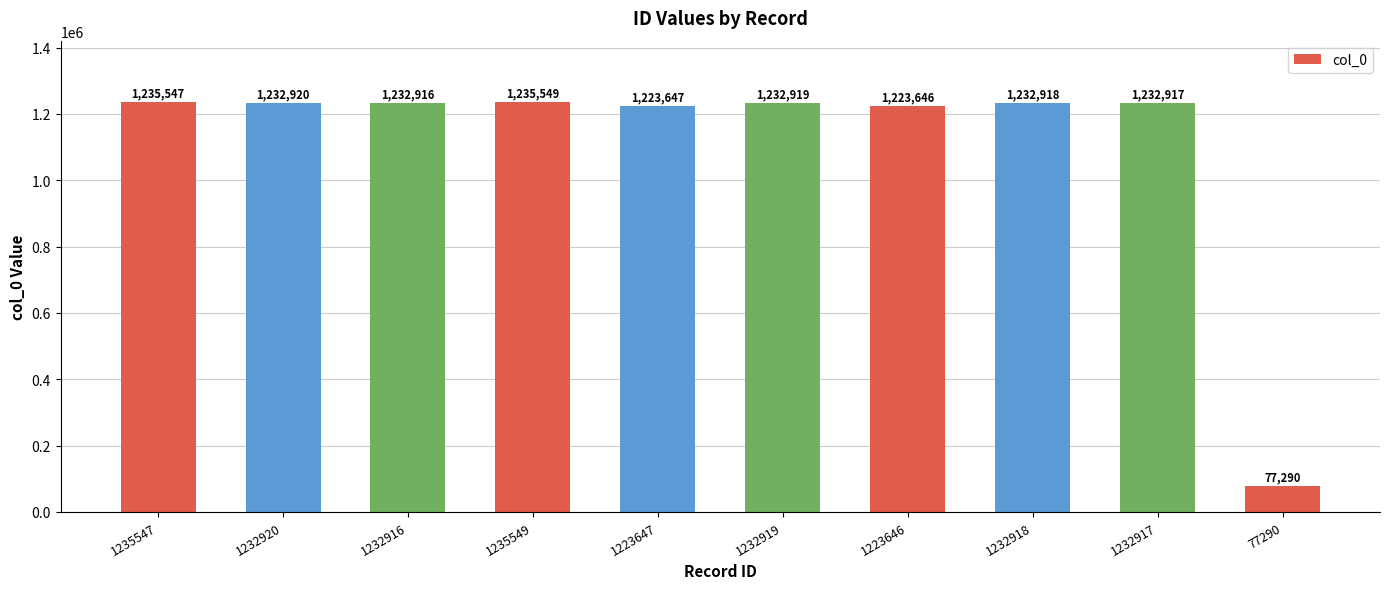

What is the ratio of the value at 1232918 to the value at 1232920?

1.0